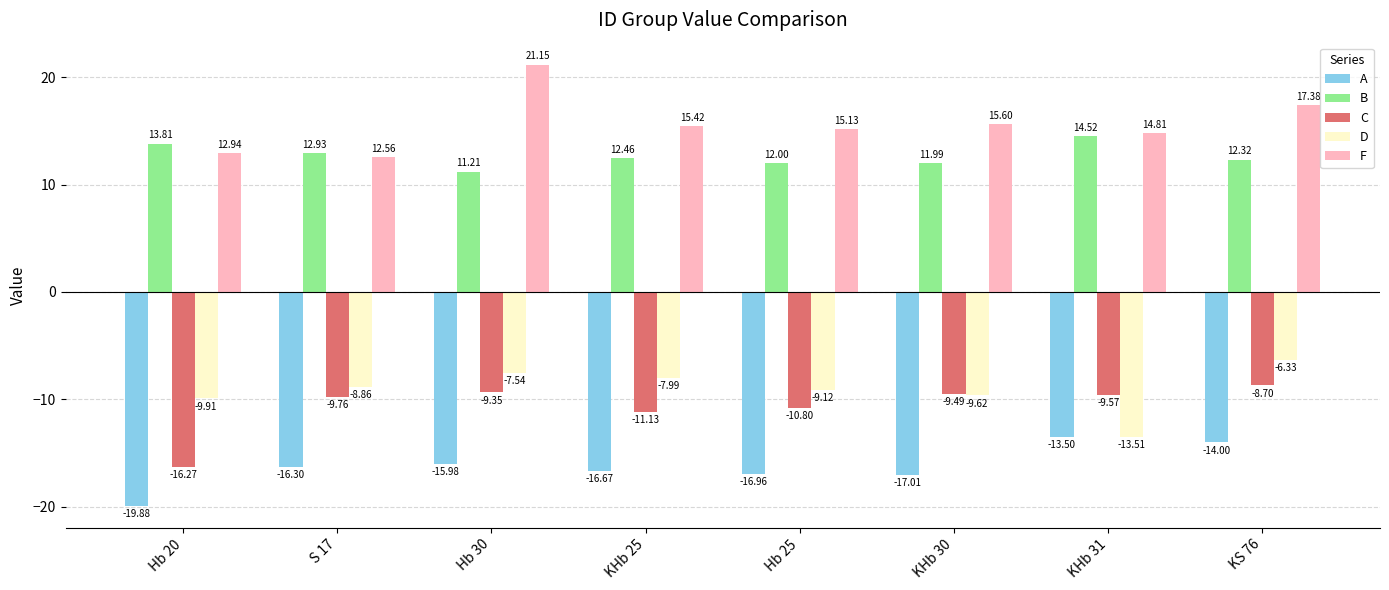

What position from the right is Hb 25?

4